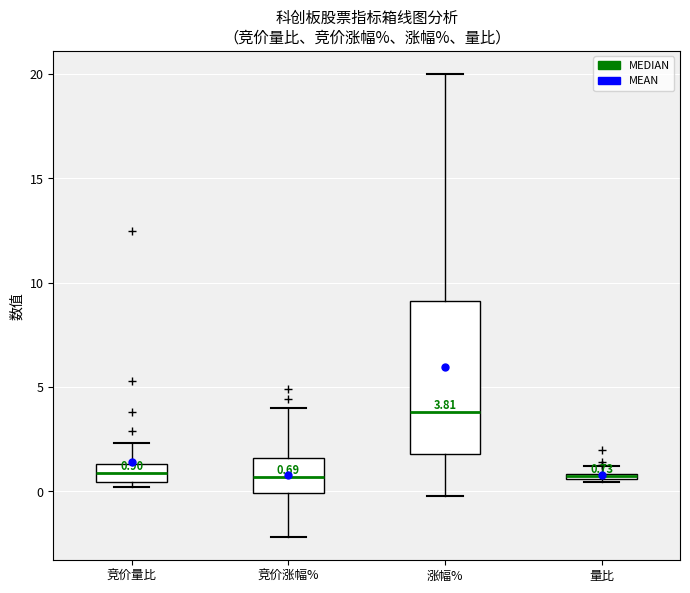

Which box has the highest median line?

涨幅%